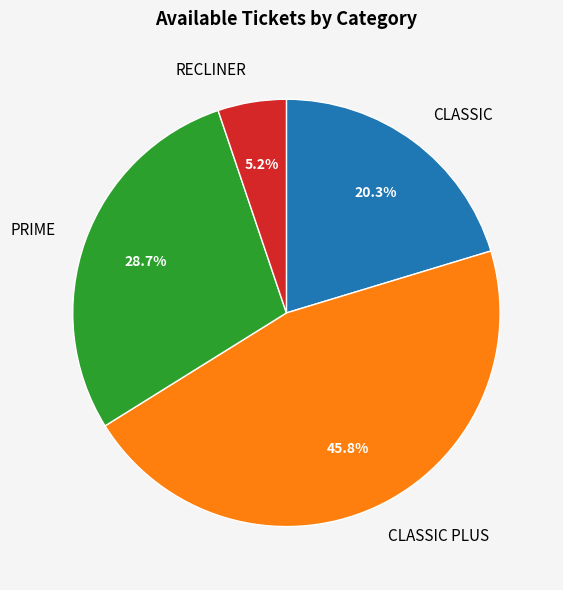

To the nearest percent, what percentage of the pie is PRIME?

29%